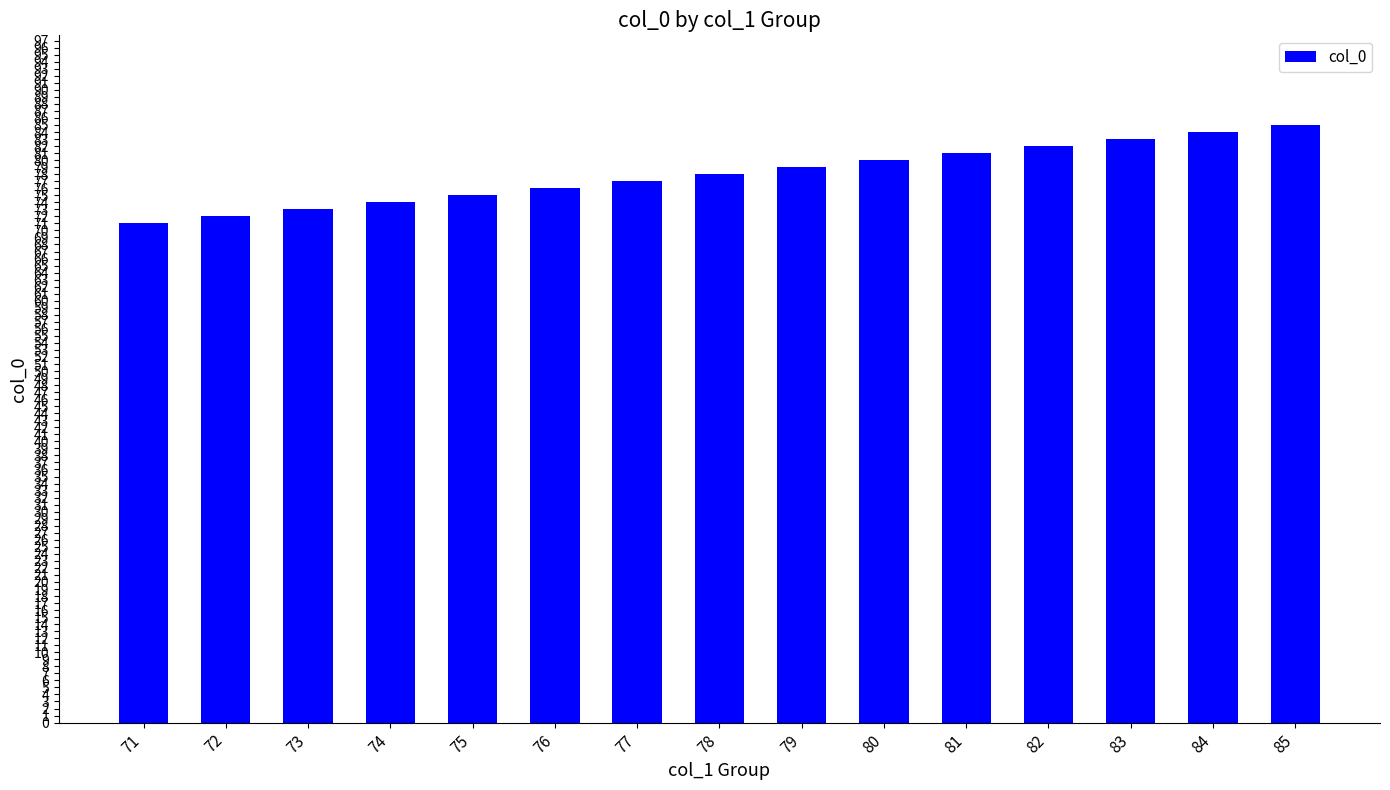

Does the chart contain stacked bars?

No